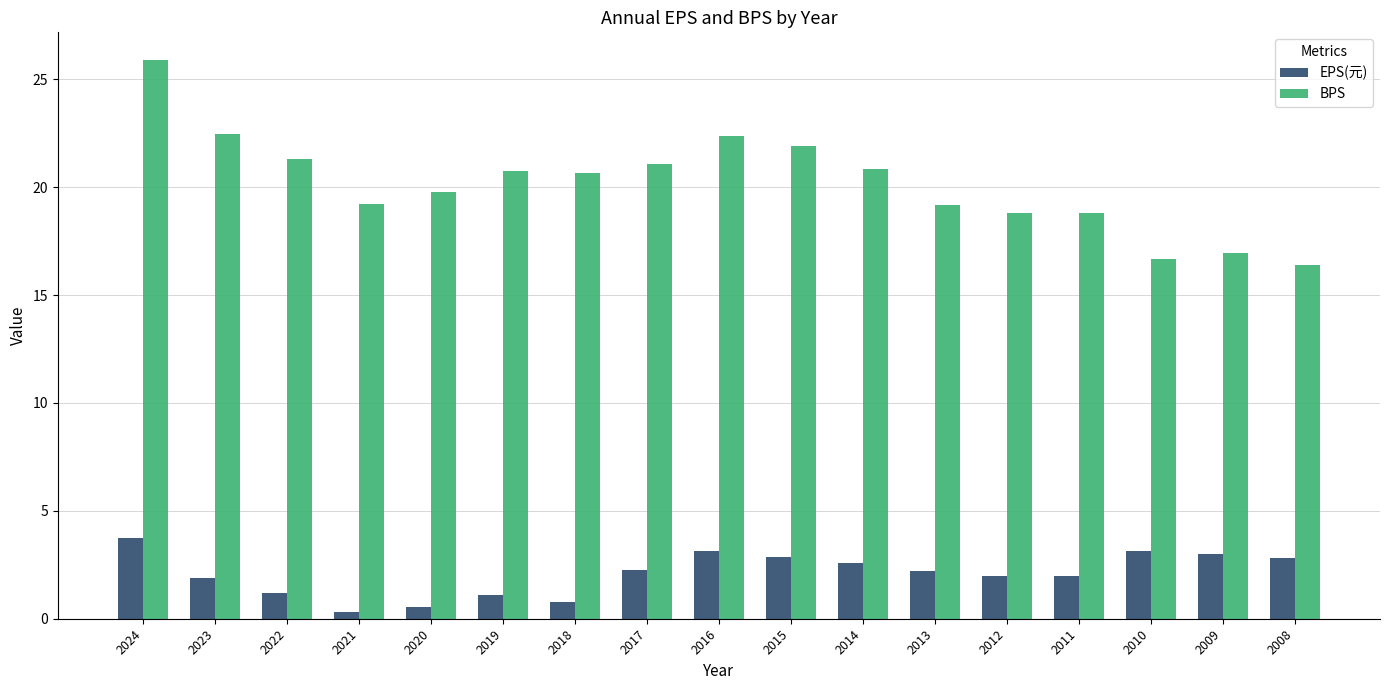

Is it true that EPS(元) equals 0.5 at 2011?

False